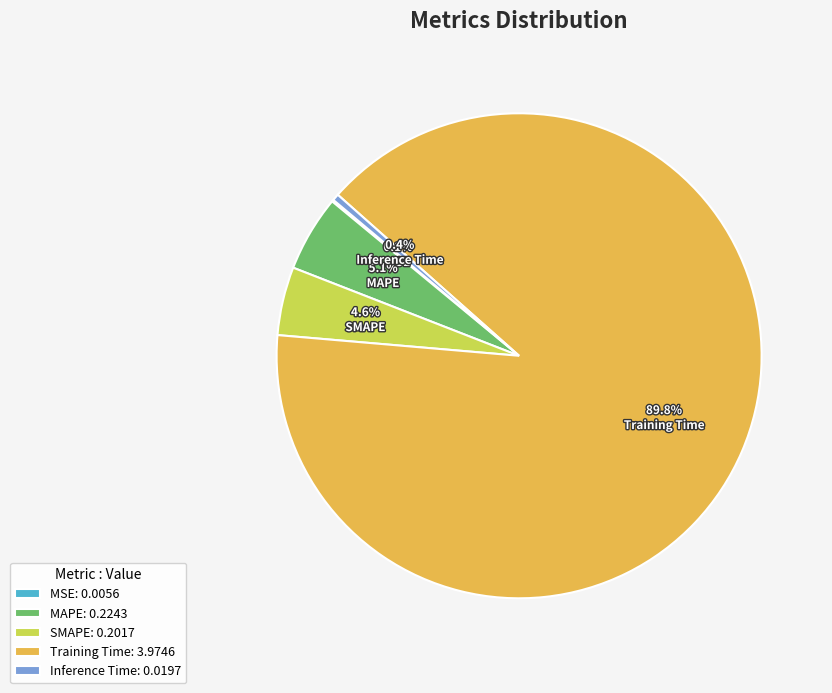

To the nearest percent, what portion does MAPE represent?

5%